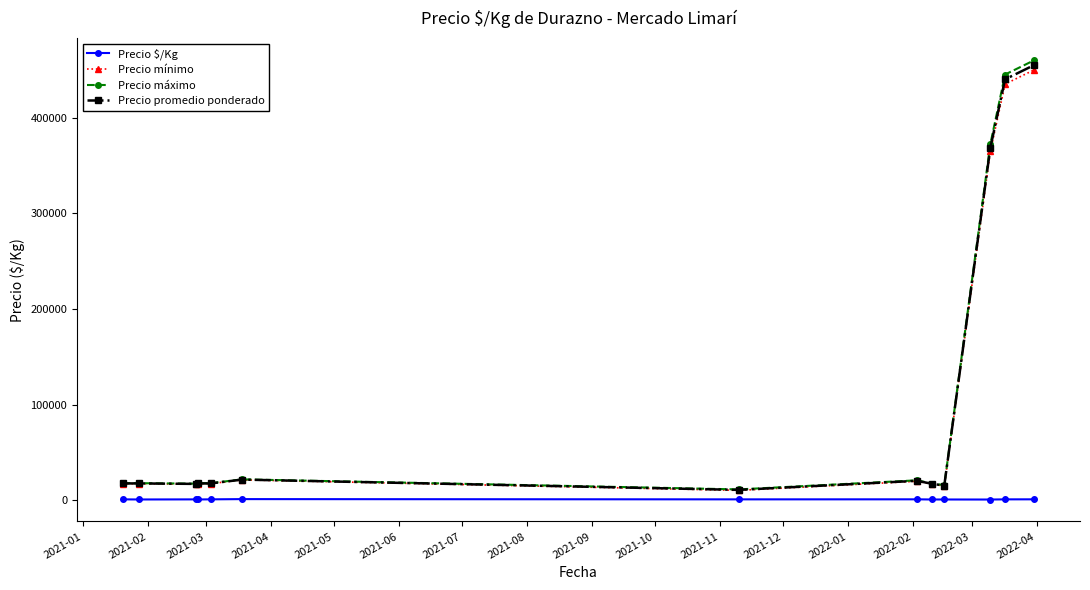

Which series has the largest range (max minus min)?

Precio máximo